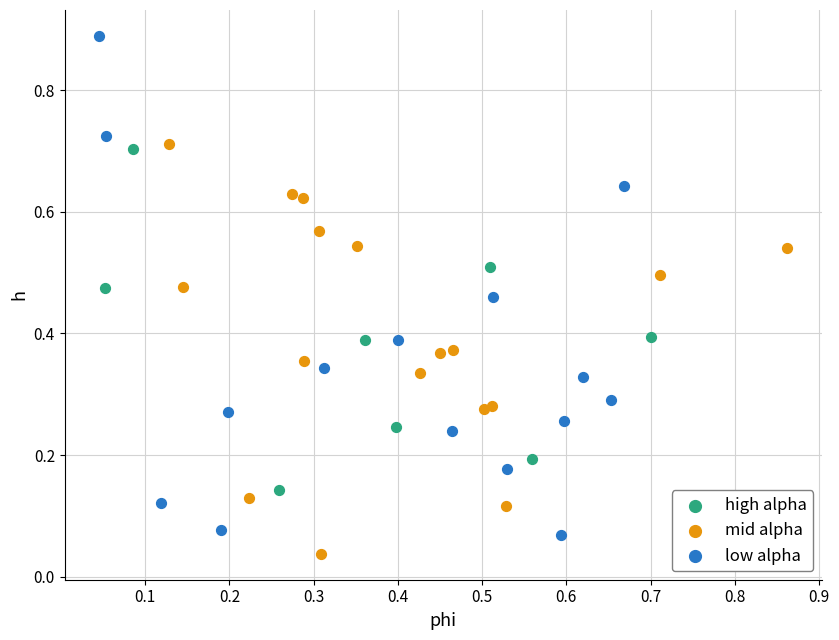

Which series has the widest spread of Y values?

low alpha